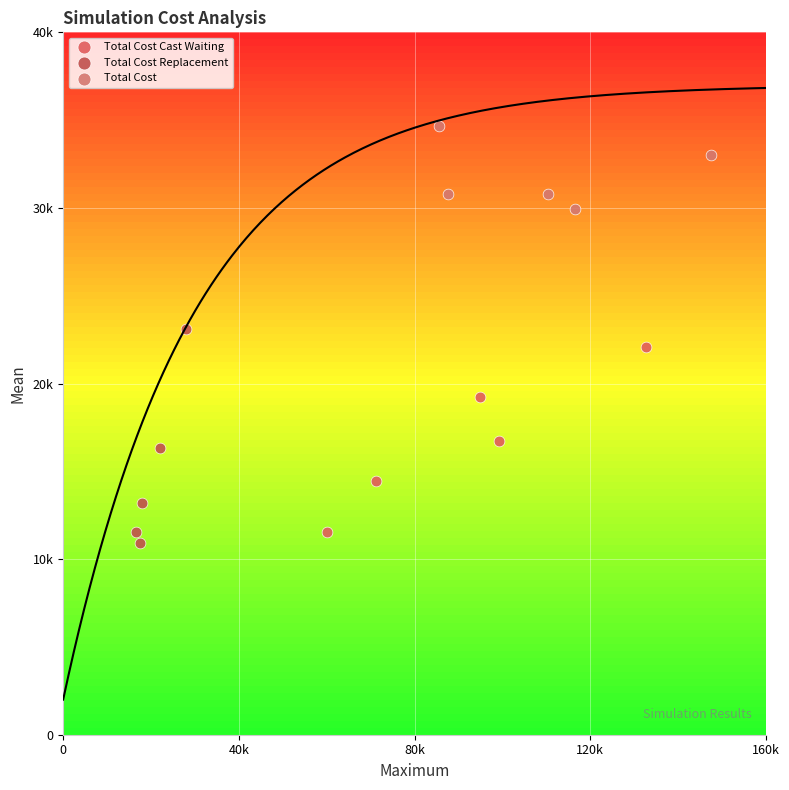

What are all the series names shown in the legend?

Total Cost Cast Waiting, Total Cost Replacement, Total Cost